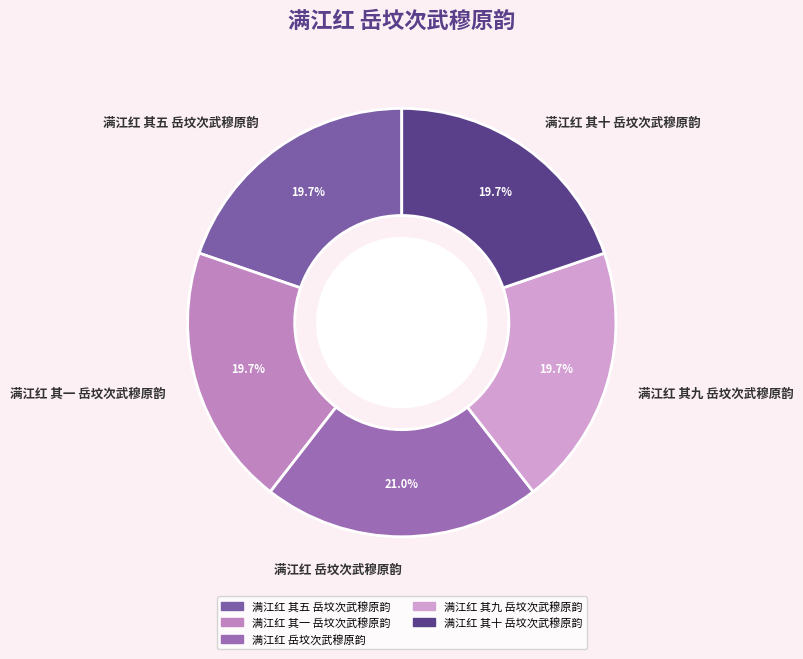

True or false: 满江红 其一 岳坟次武穆原韵 accounts for 6% of the total.

False